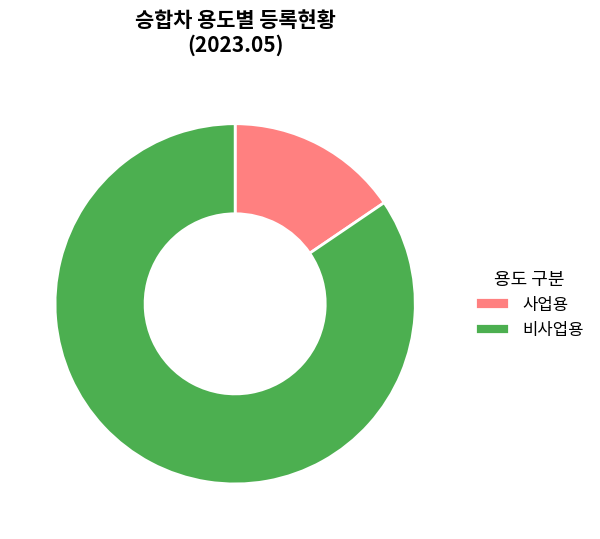

How many segments does this pie chart have?

2